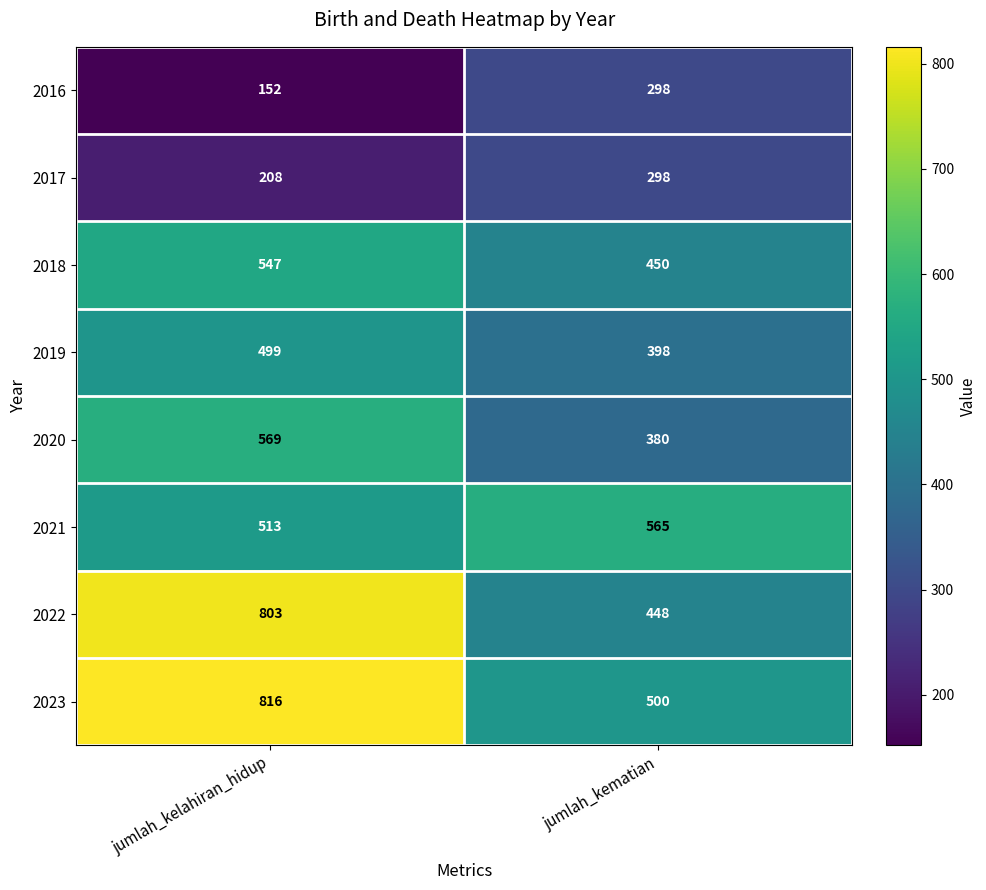

Reading left to right, what are all the values shown in this chart?

2016: jumlah_kelahiran_hidup=152	jumlah_kematian=298
2017: jumlah_kelahiran_hidup=208	jumlah_kematian=298
2018: jumlah_kelahiran_hidup=547	jumlah_kematian=450
2019: jumlah_kelahiran_hidup=499	jumlah_kematian=398
2020: jumlah_kelahiran_hidup=569	jumlah_kematian=380
2021: jumlah_kelahiran_hidup=513	jumlah_kematian=565
2022: jumlah_kelahiran_hidup=803	jumlah_kematian=448
2023: jumlah_kelahiran_hidup=816	jumlah_kematian=500